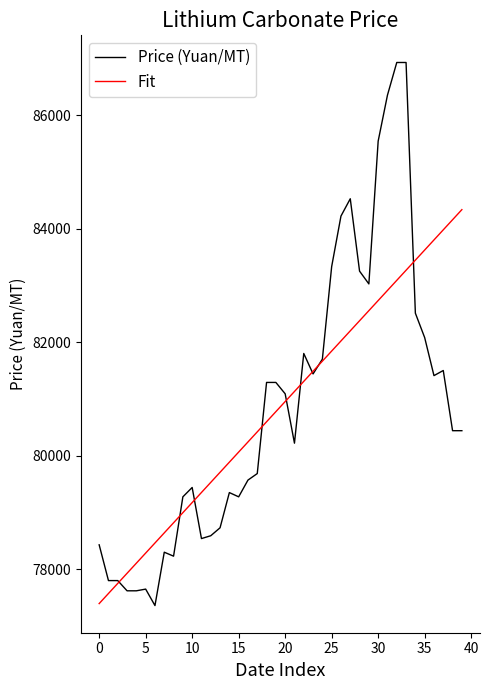

What is the minimum value shown in the chart?

77360.0